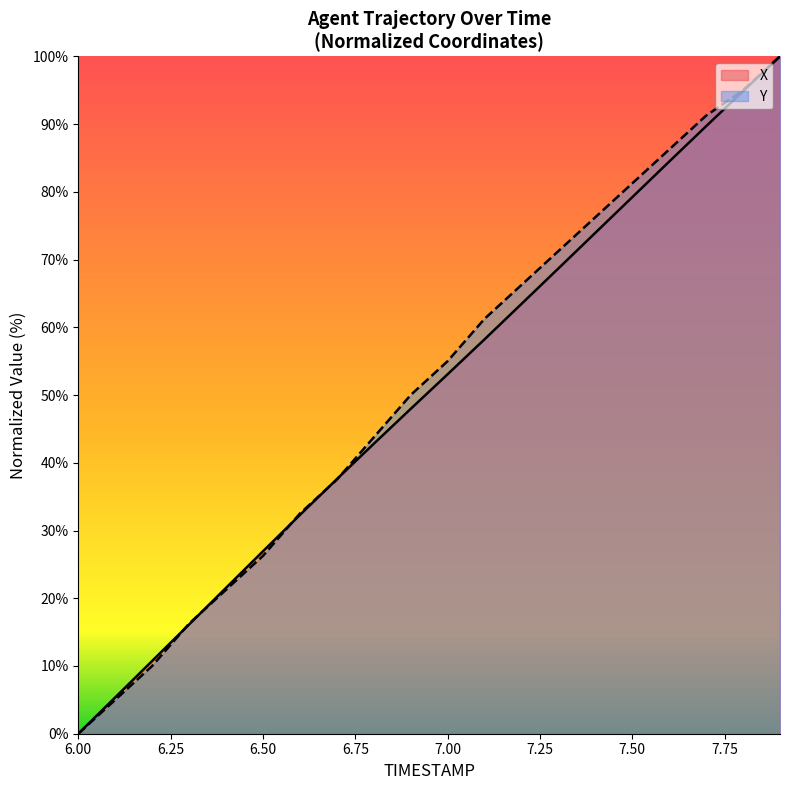

How many times do Y and X cross each other?

5